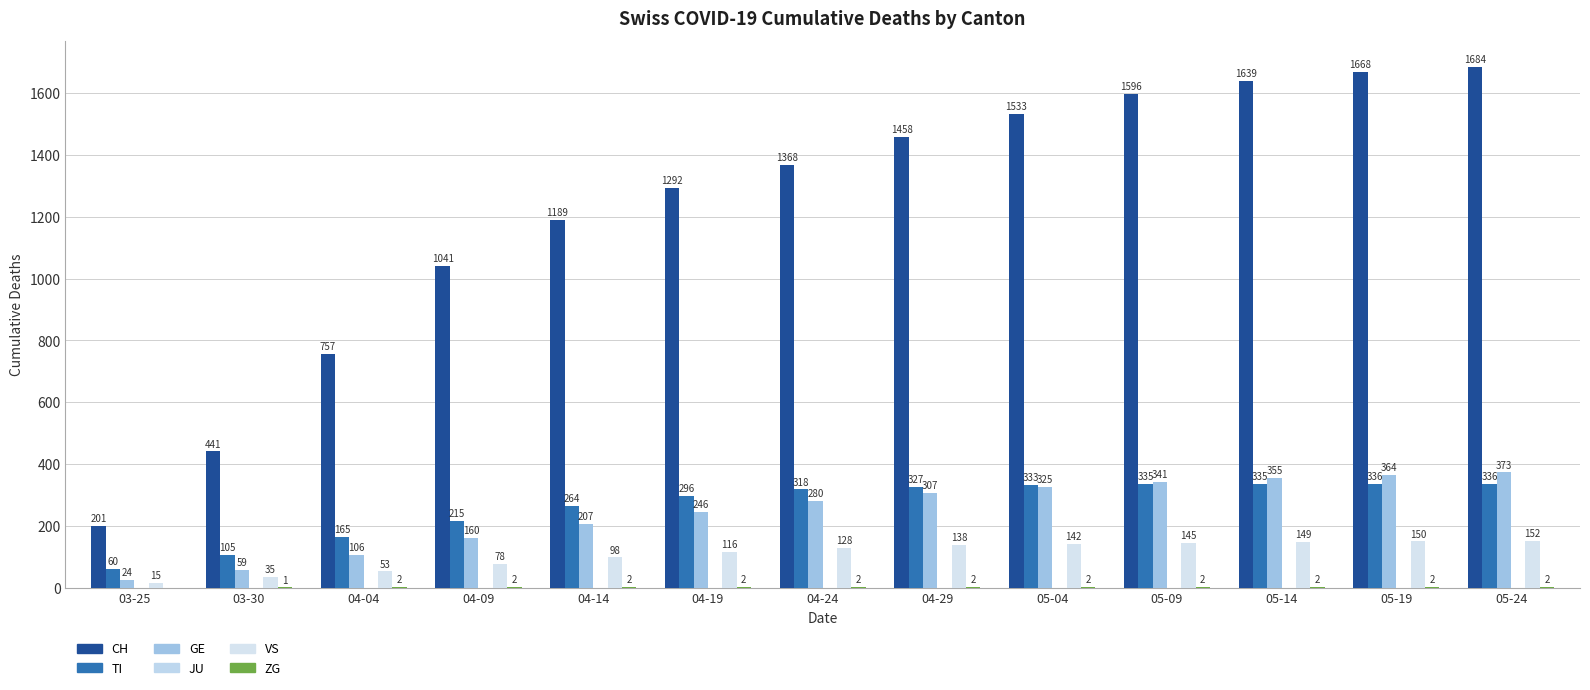

Is it true that GE equals 207 at 04-14?

True